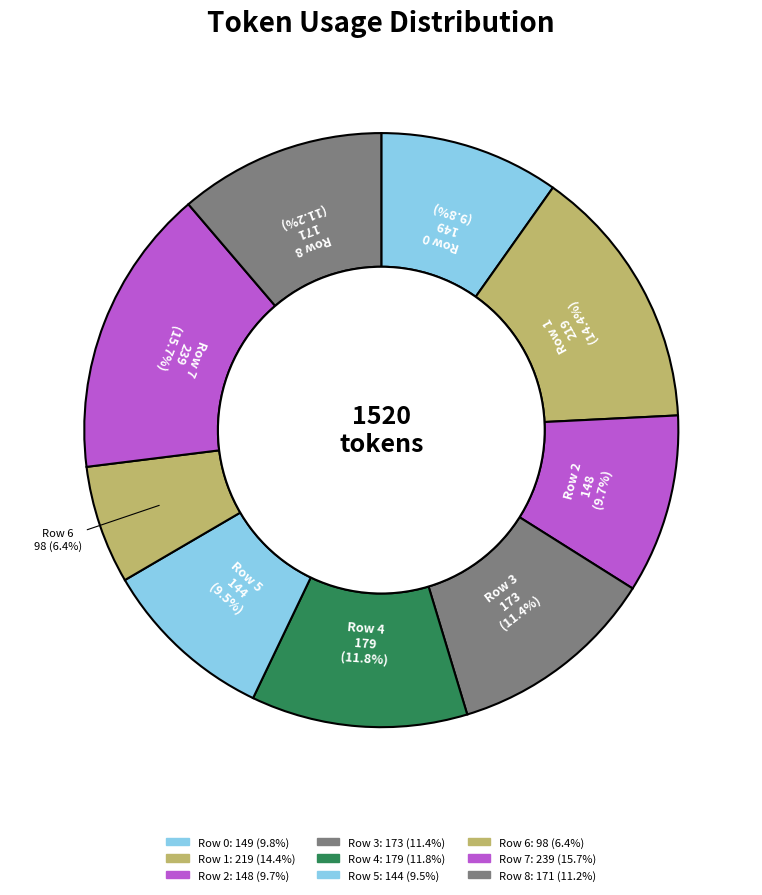

Which category has the smallest portion of the pie?

Row 6